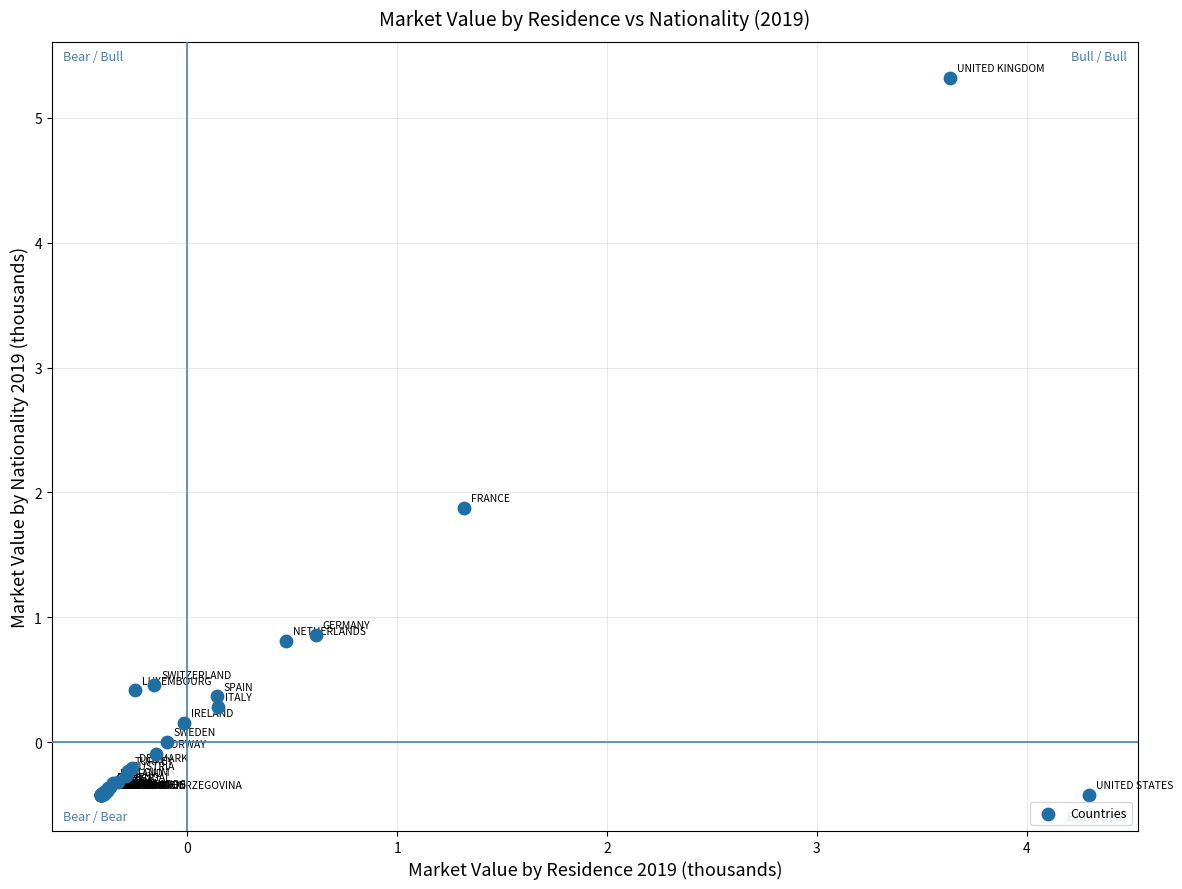

What Y value in the scatter plot is closest to 2?

1.9